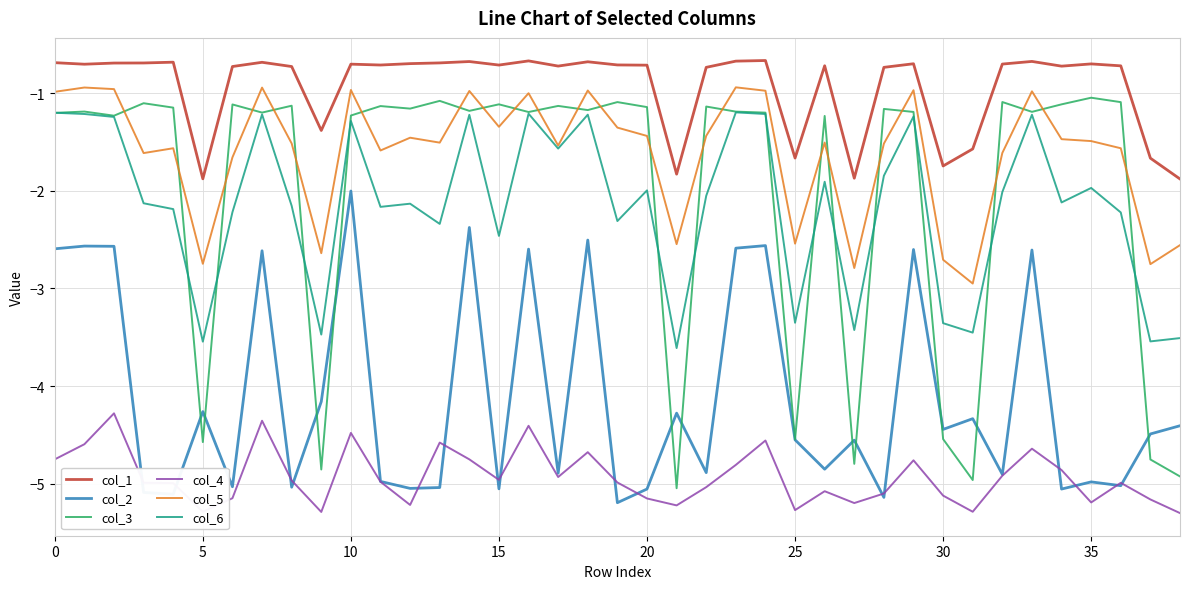

True or false: col_1 and col_6 cross at least once.

False